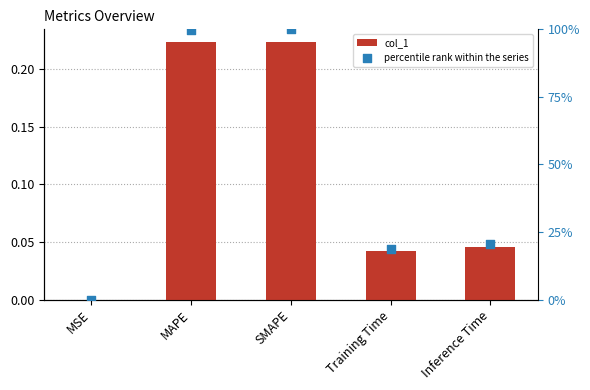

Which series reaches the maximum Y coordinate?

percentile rank within the series